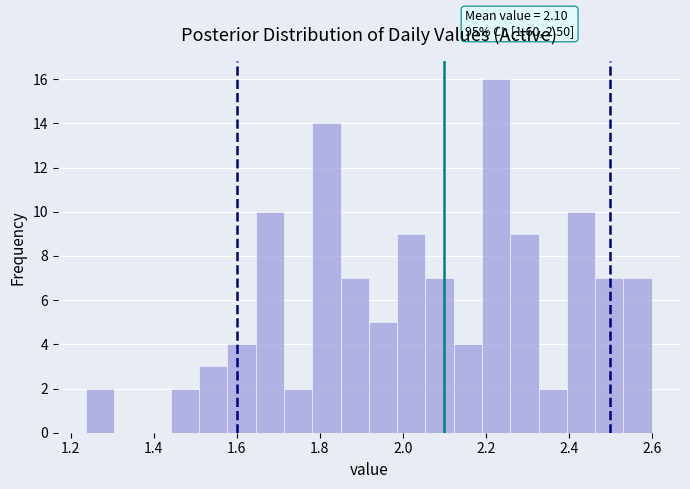

Around what value on the x-axis is the tallest bar? Give the approximate position of its centre, as read against the axis.

2.22